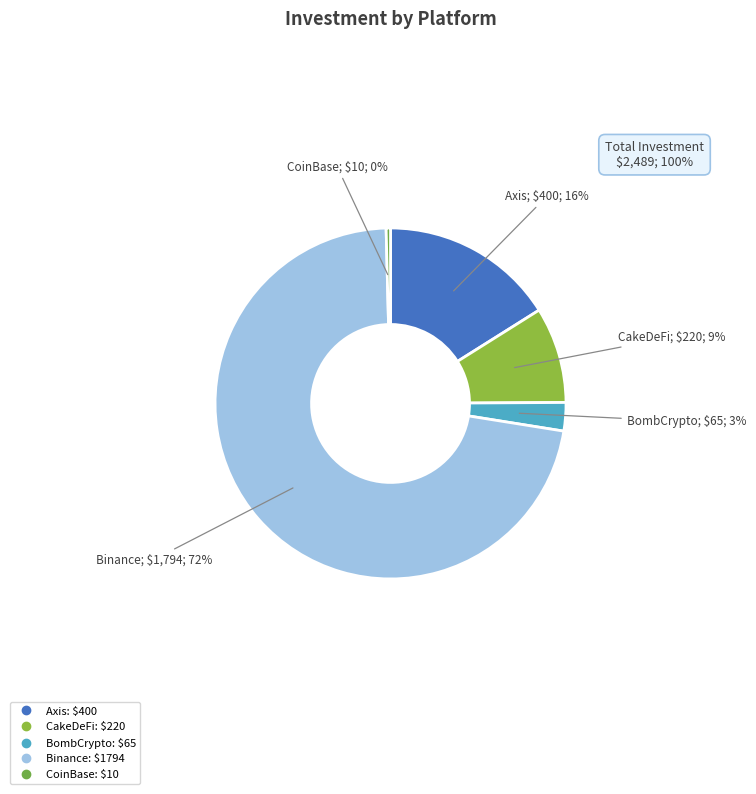

What percentage is NOT represented by CakeDeFi?

91.2%